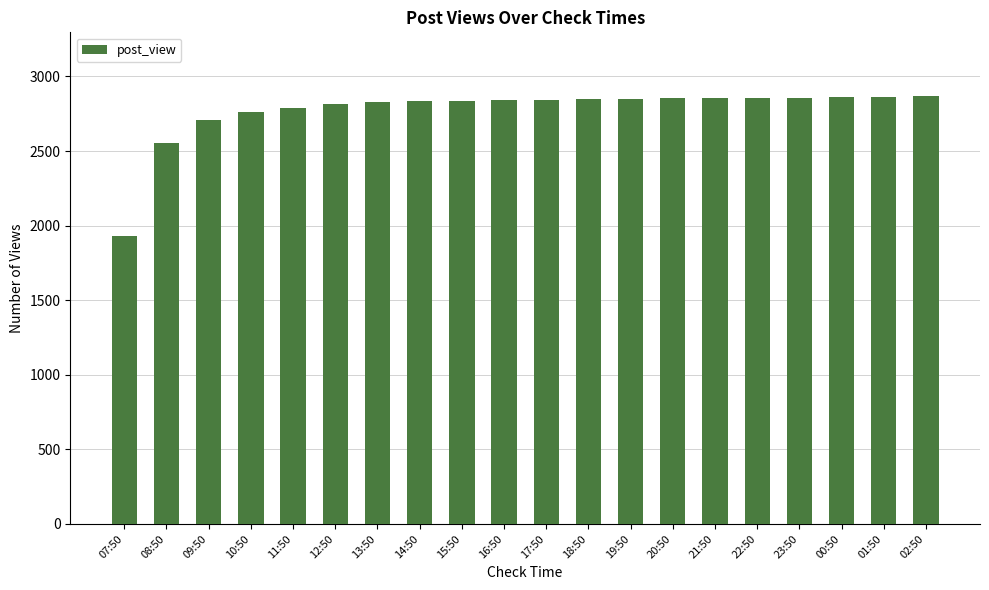

How many distinct data groups are displayed?

1